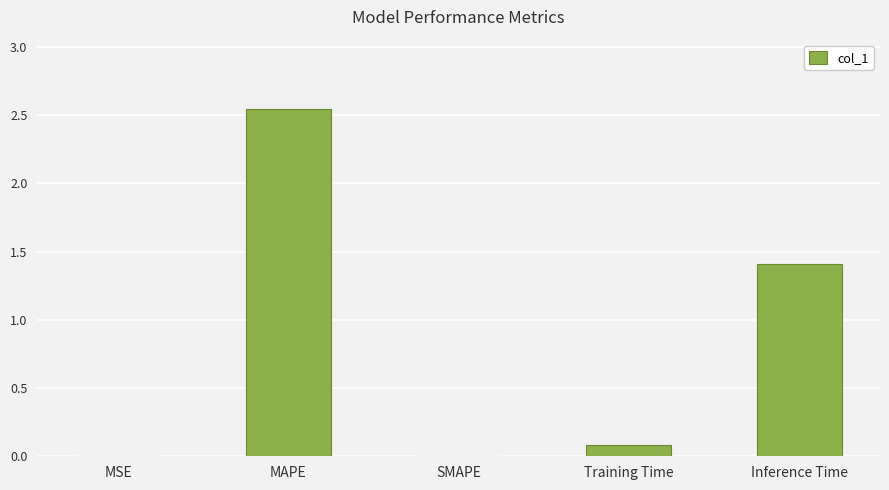

True or false: the data shows 1.5 at SMAPE.

False